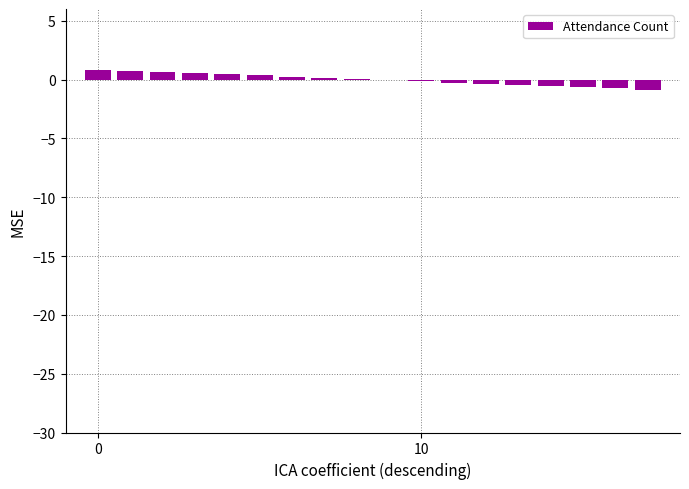

Are the bars horizontal?

No